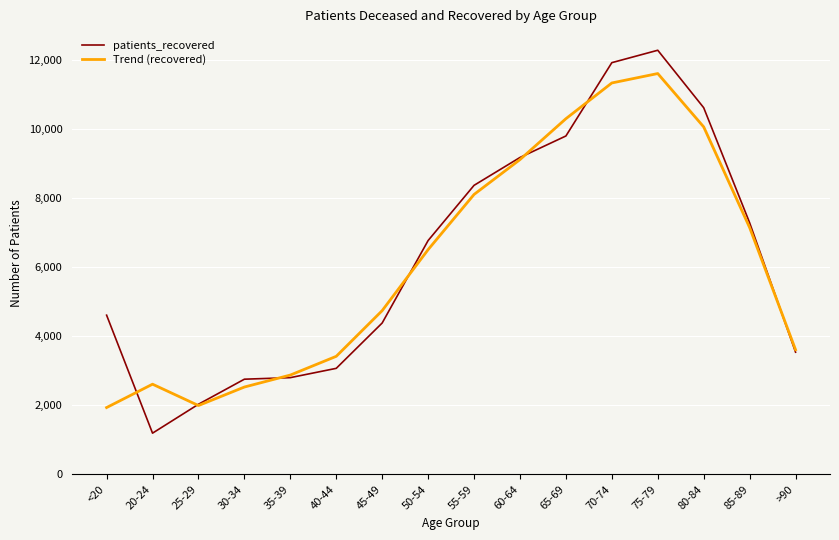

What is the minimum value shown in the chart?

1191.0